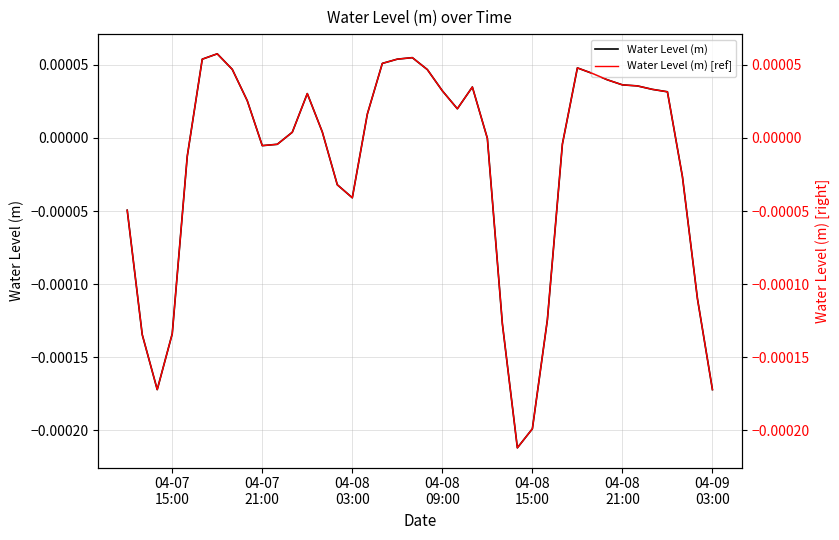

Which series has the largest range (max minus min)?

Water Level (m)